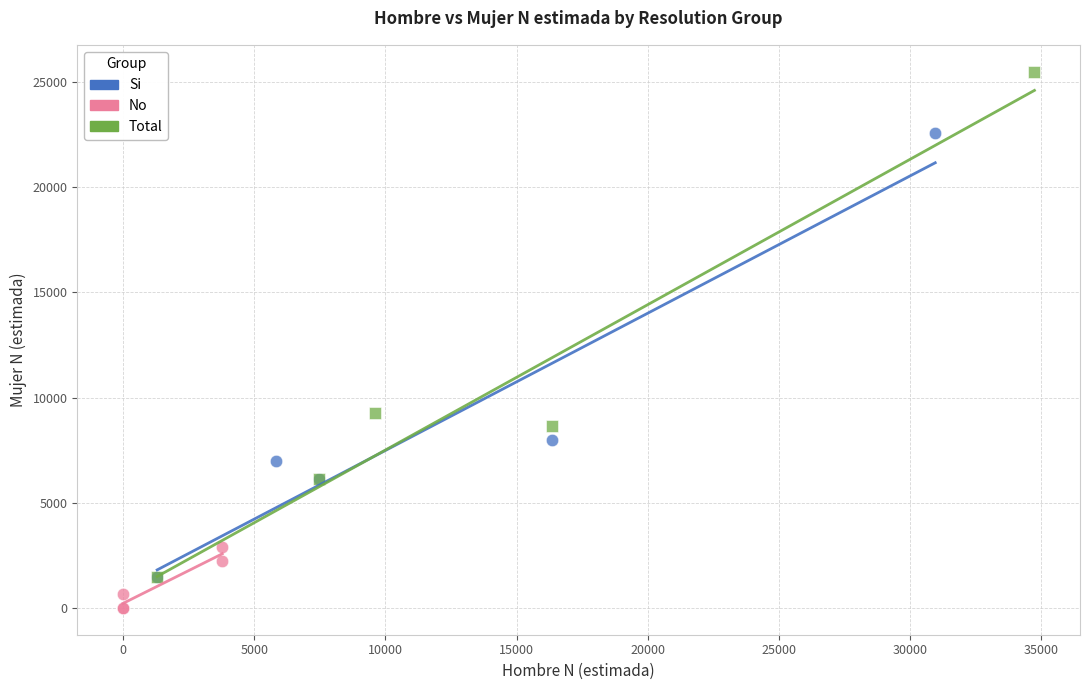

Which series contains the highest Y value?

Total